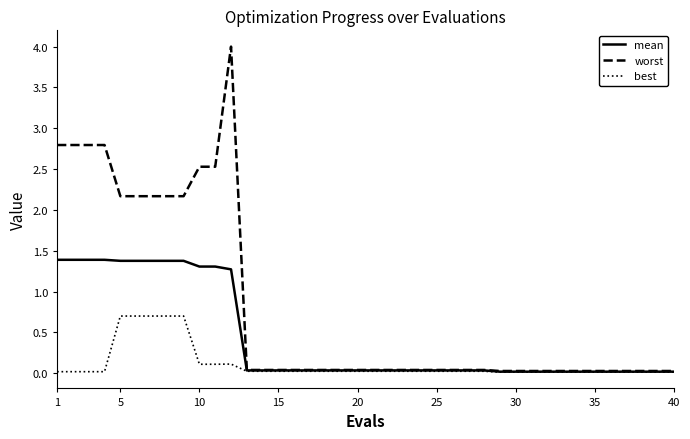

What is the maximum value for best?

0.7